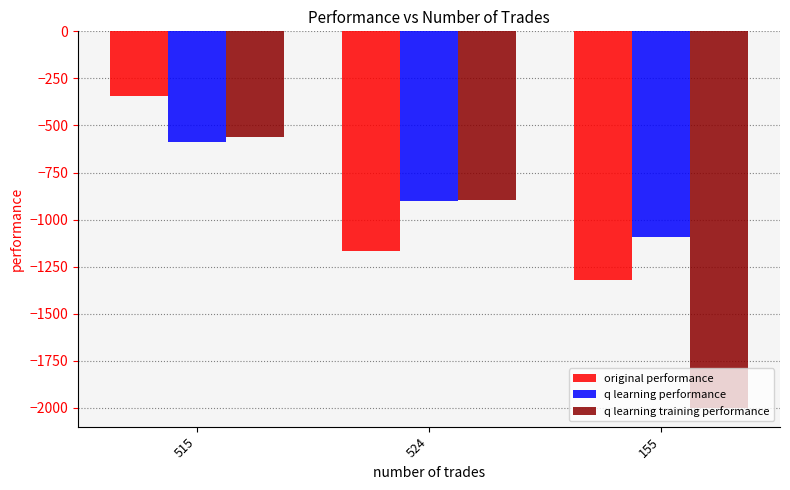

True or false: q learning performance has a value of -337.6 at 515.

False